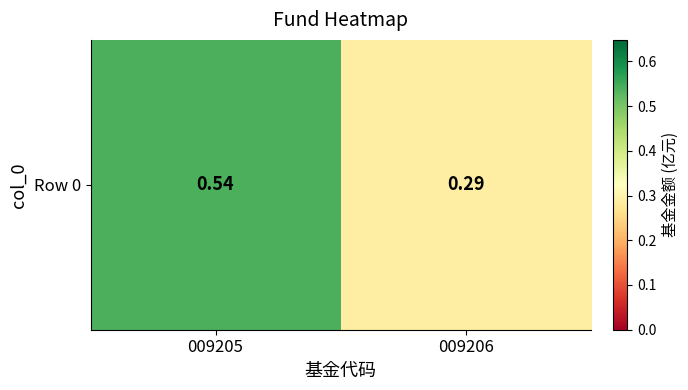

Reading left to right, what are all the values shown in this chart?

009205=0.5	009206=0.3